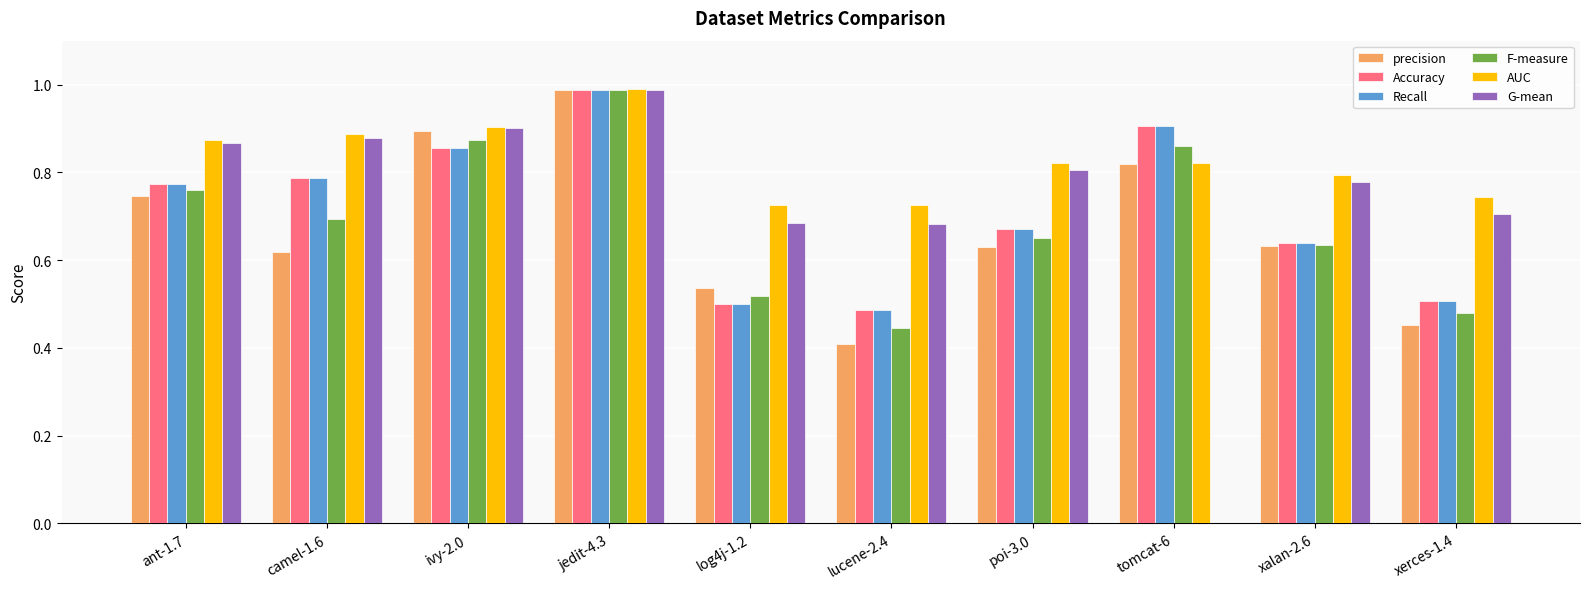

The value of precision at ant-1.7 is 1.1. True or false?

False